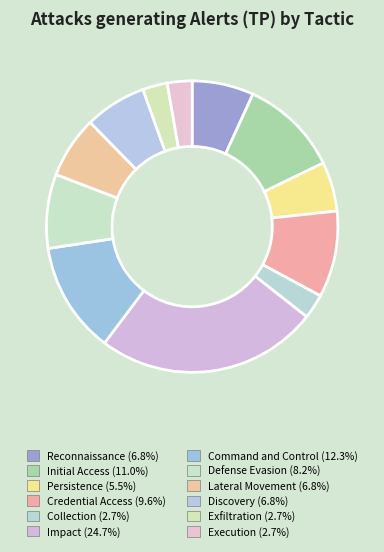

The Exfiltration slice represents 3% of the pie. True or false?

True